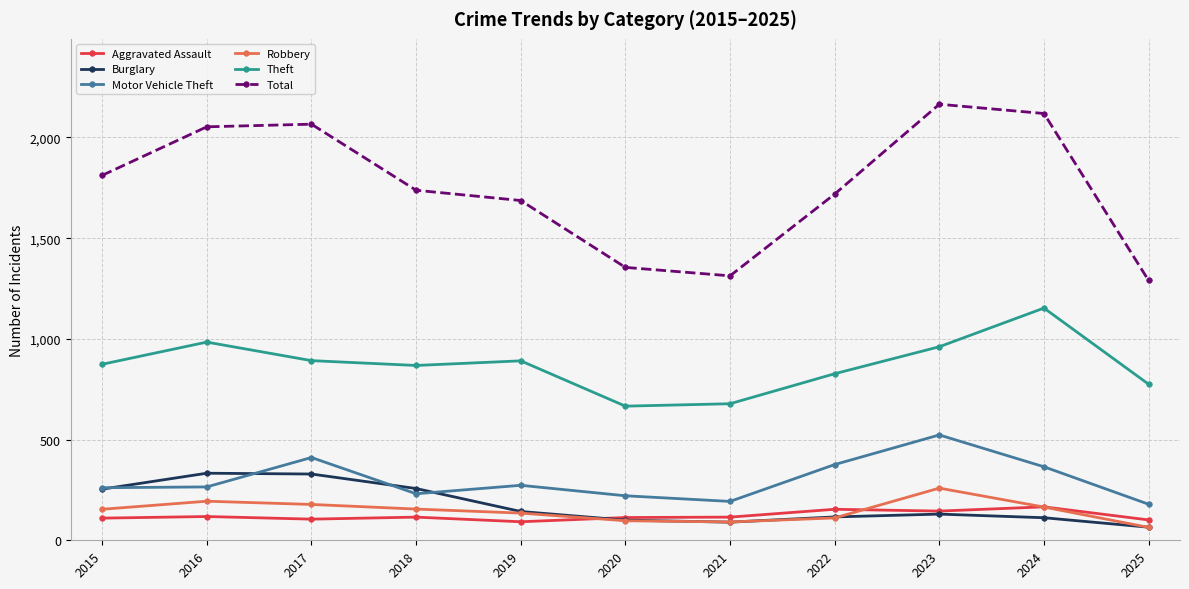

Which series has the largest range (max minus min)?

Total